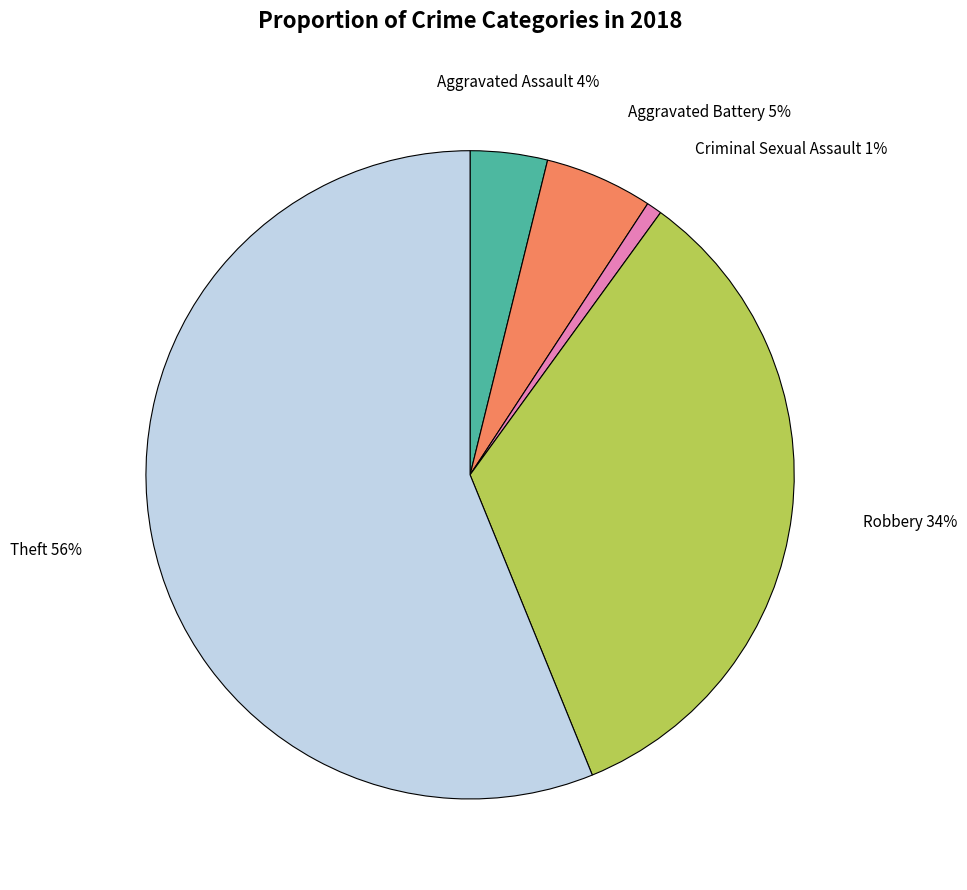

Does any single category account for the majority?

Yes